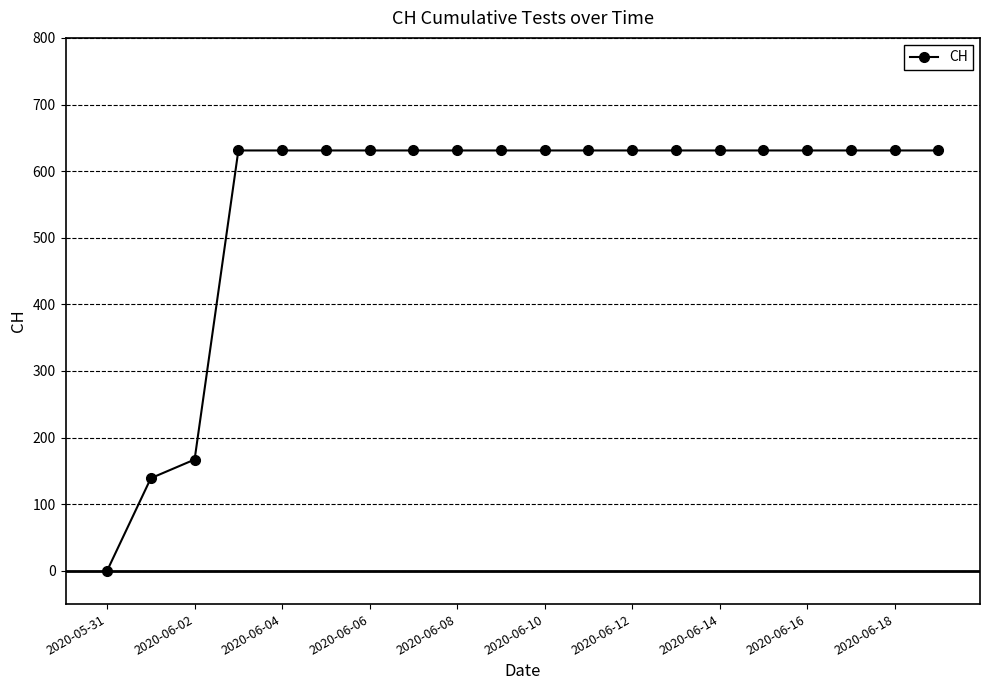

Count the number of data series in this chart.

1